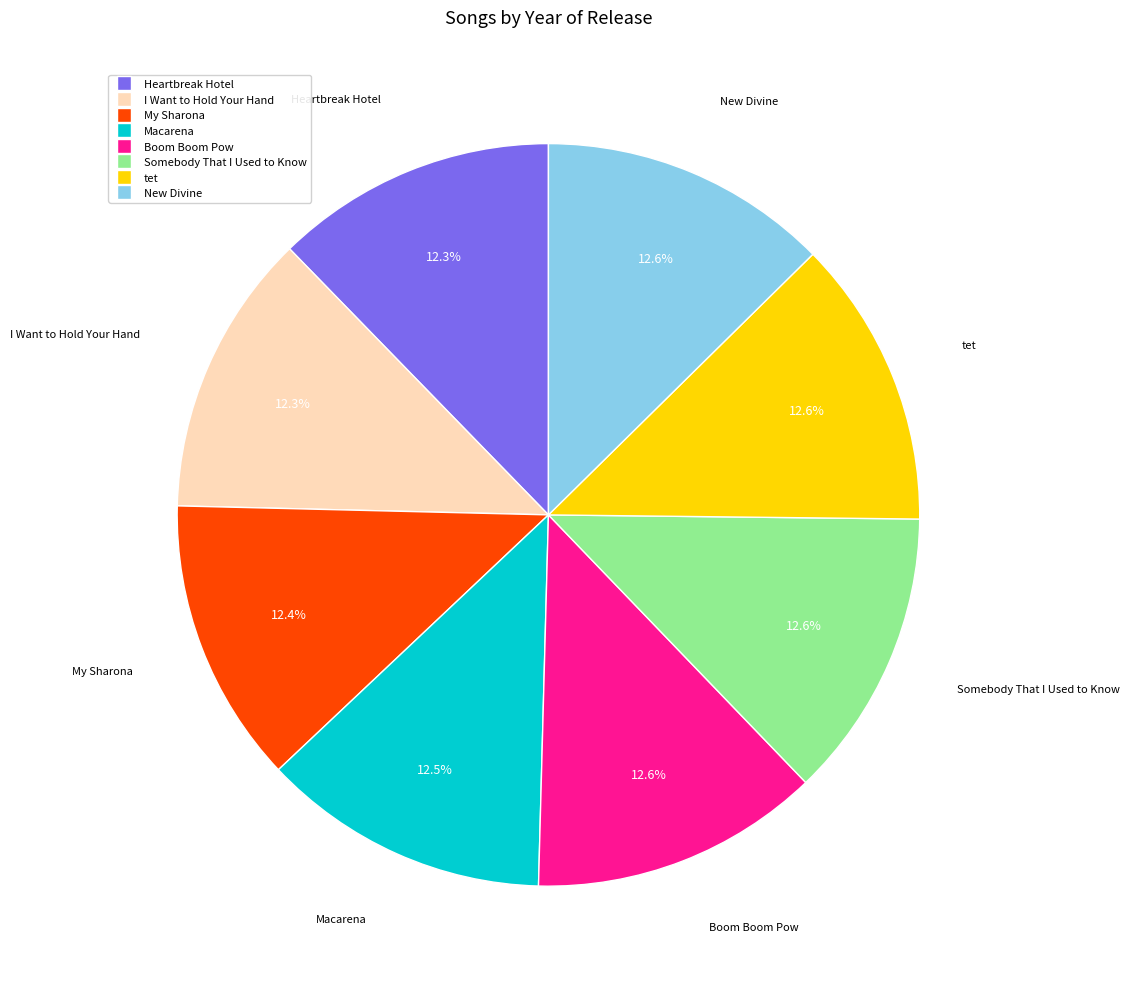

Does any single category account for the majority?

No